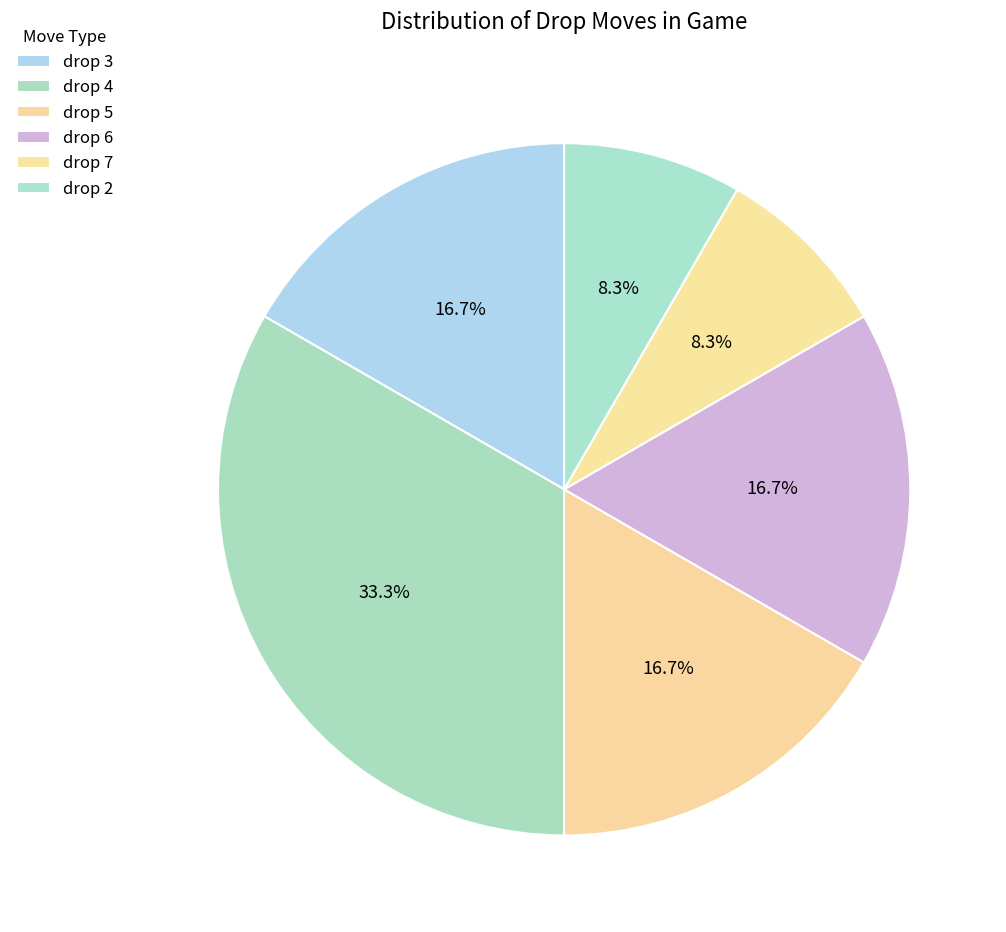

Which has a higher value, drop 4 or drop 2?

drop 4